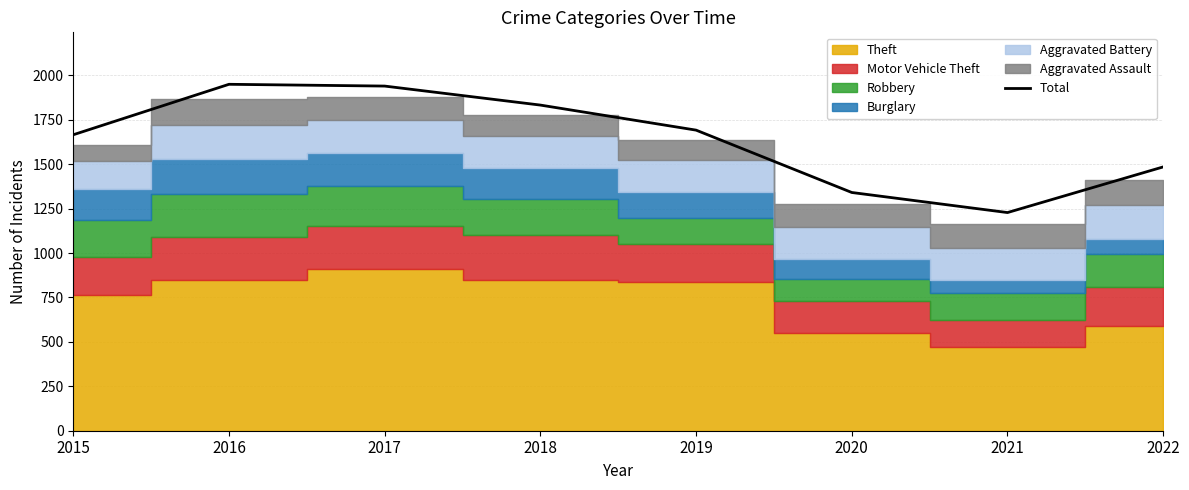

Reading left to right, what are all the values shown in this chart?

1666	1950	1940	1833	1692	1341	1228	1485